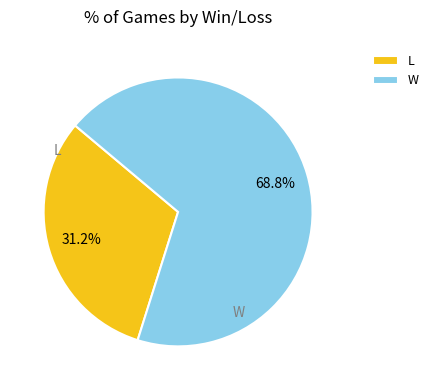

Combined, do L and W account for over 50%?

Yes